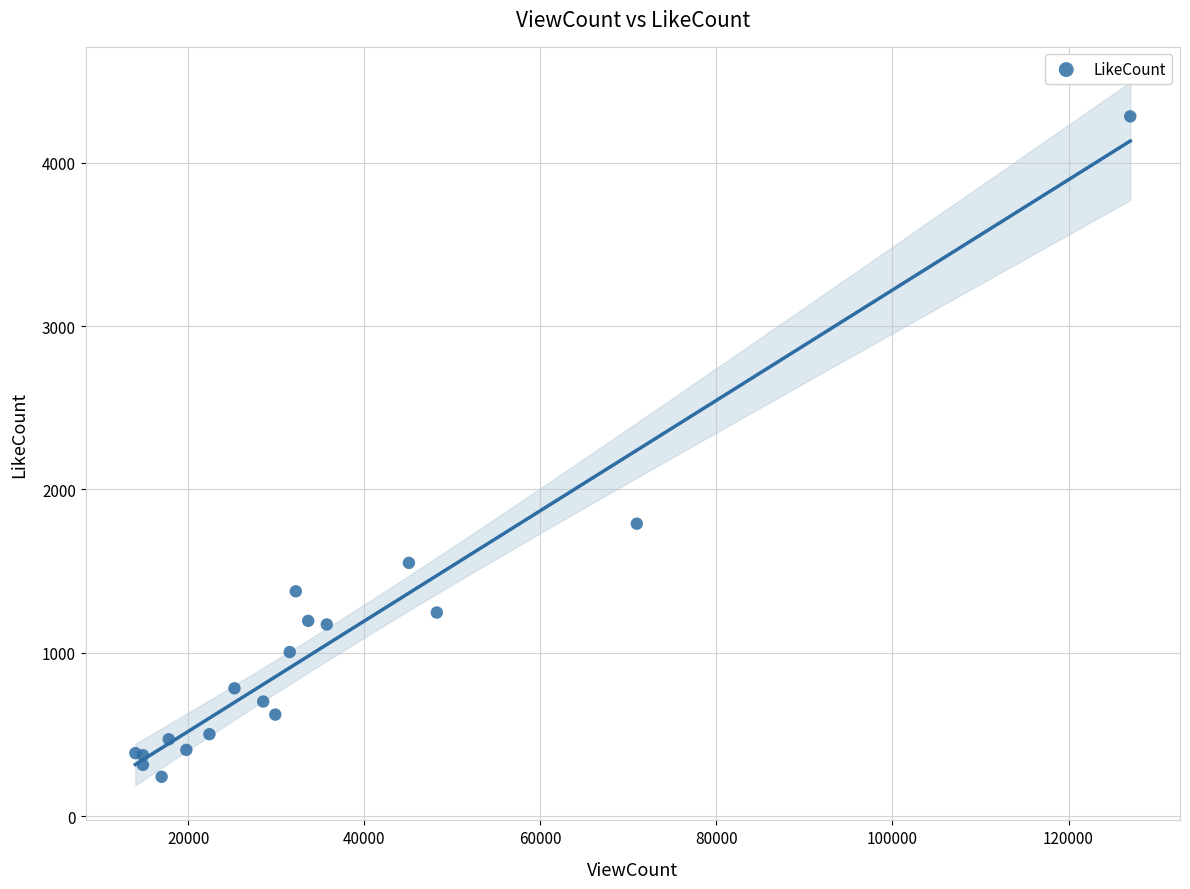

What Y value in the scatter plot is closest to 2262?

1790